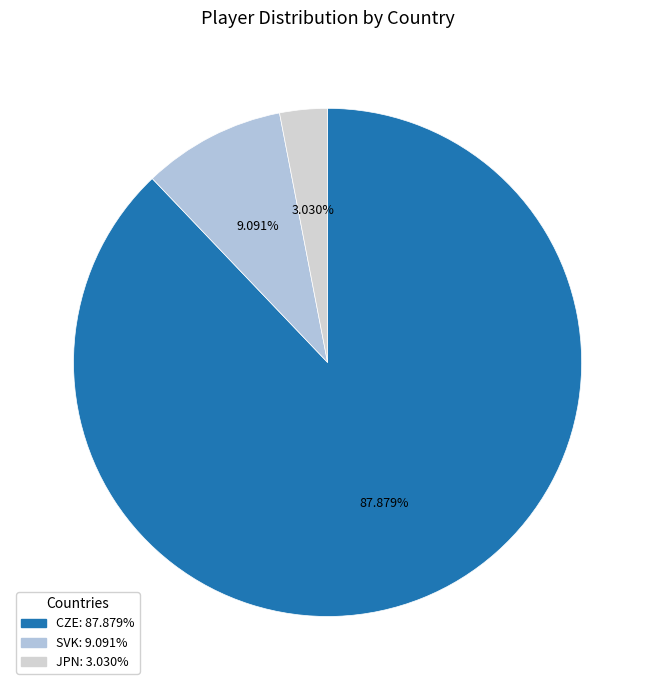

Does any single category account for the majority?

Yes